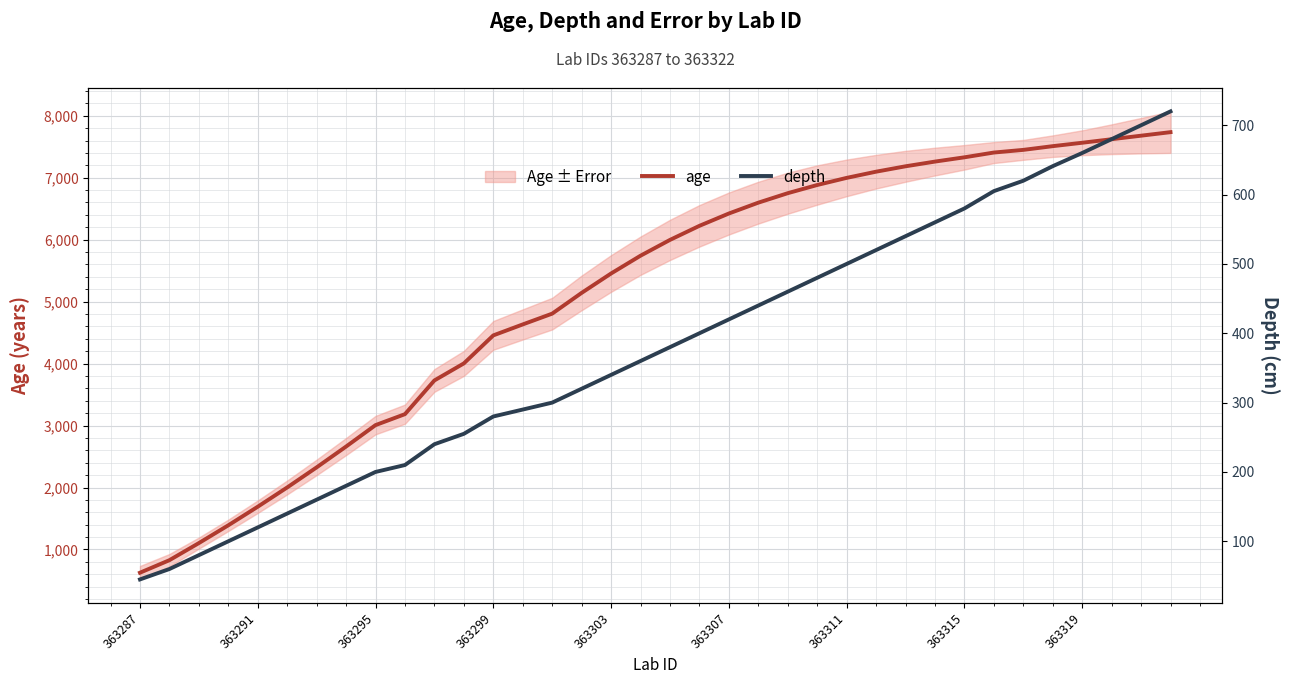

What are all the series names shown in the legend?

age, depth